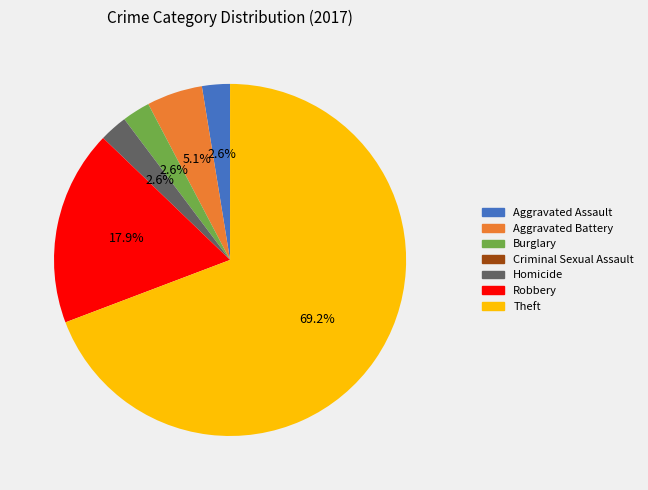

What is the largest slice in the pie chart?

Theft